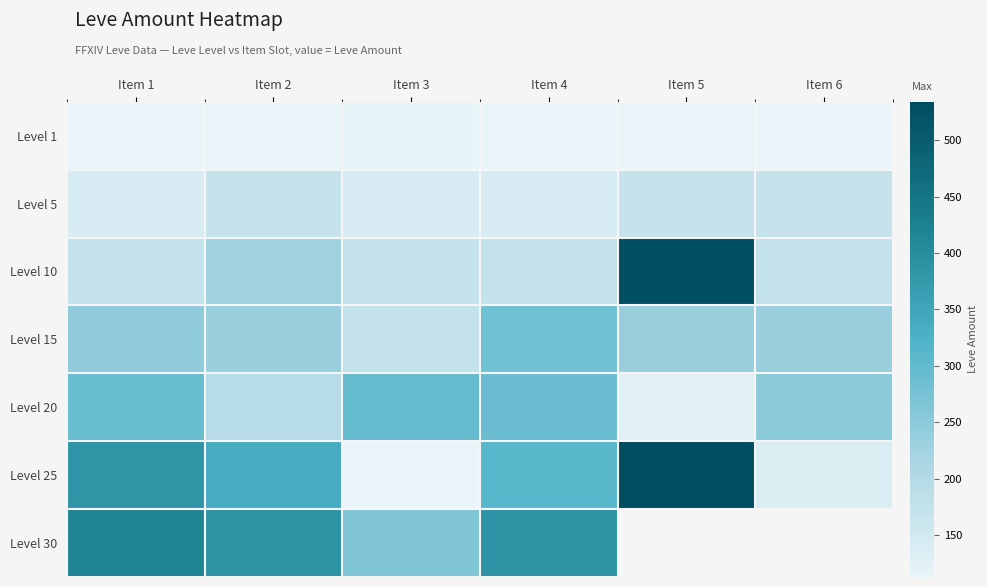

At which category is the sum across all series the highest?

Item 1